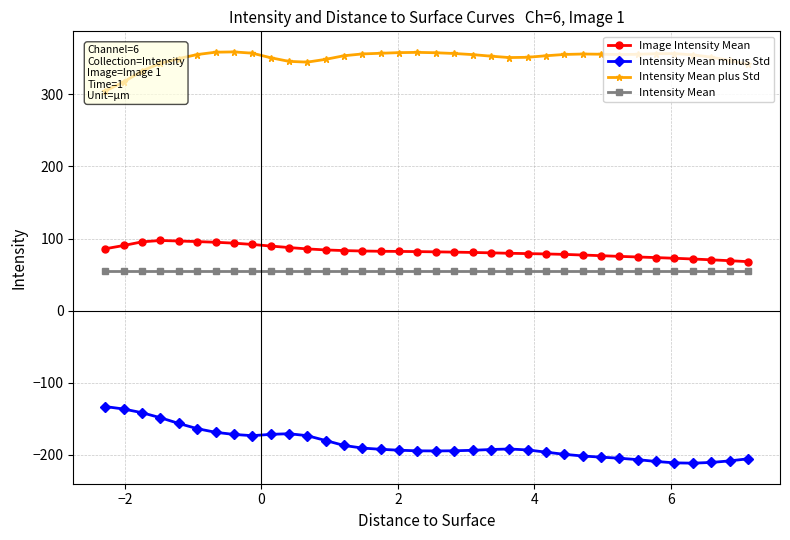

True or false: Intensity Mean has more than 0 points higher than both neighbors.

False